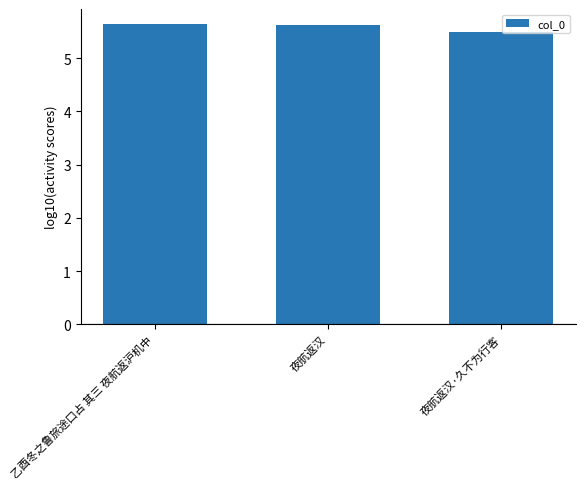

The chart shows a value of 5.5 at 夜航返汉·久不为行客. True or false?

True